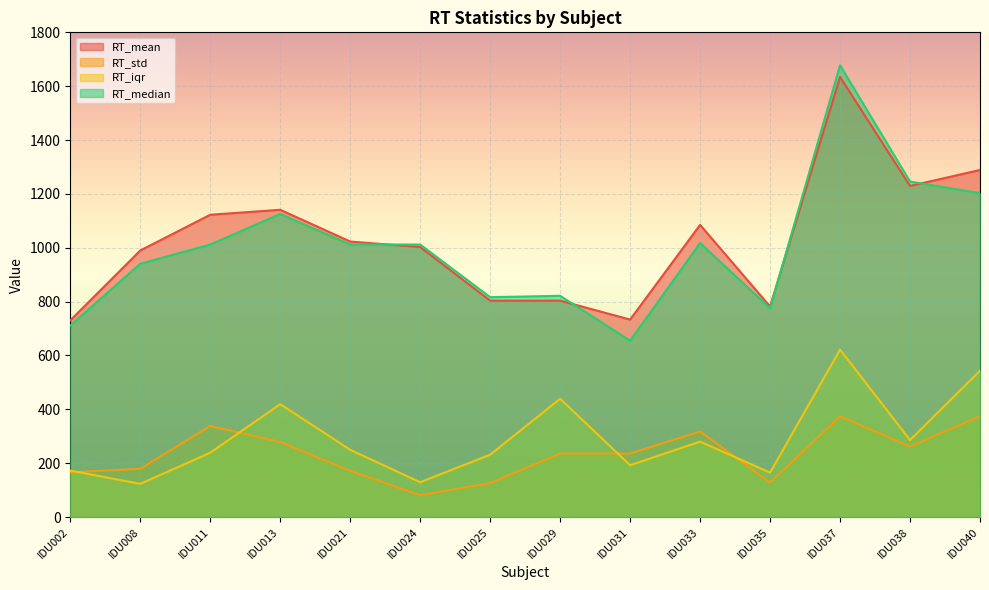

True or false: RT_mean and RT_iqr cross at least once.

False